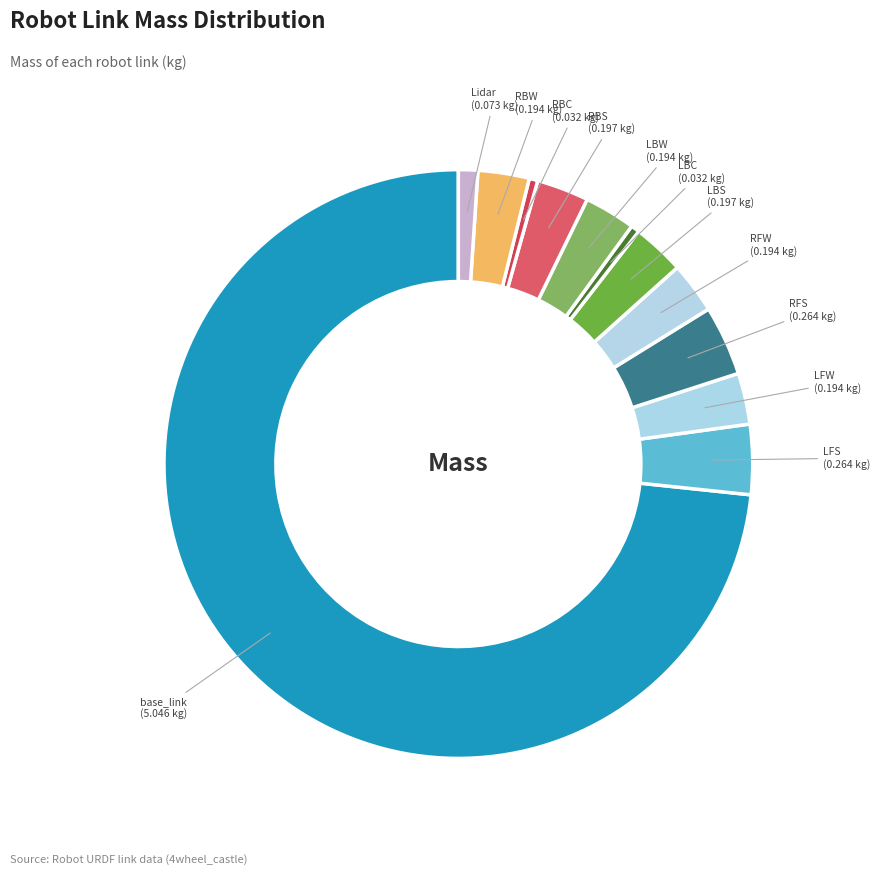

Count the number of slices in the pie.

12